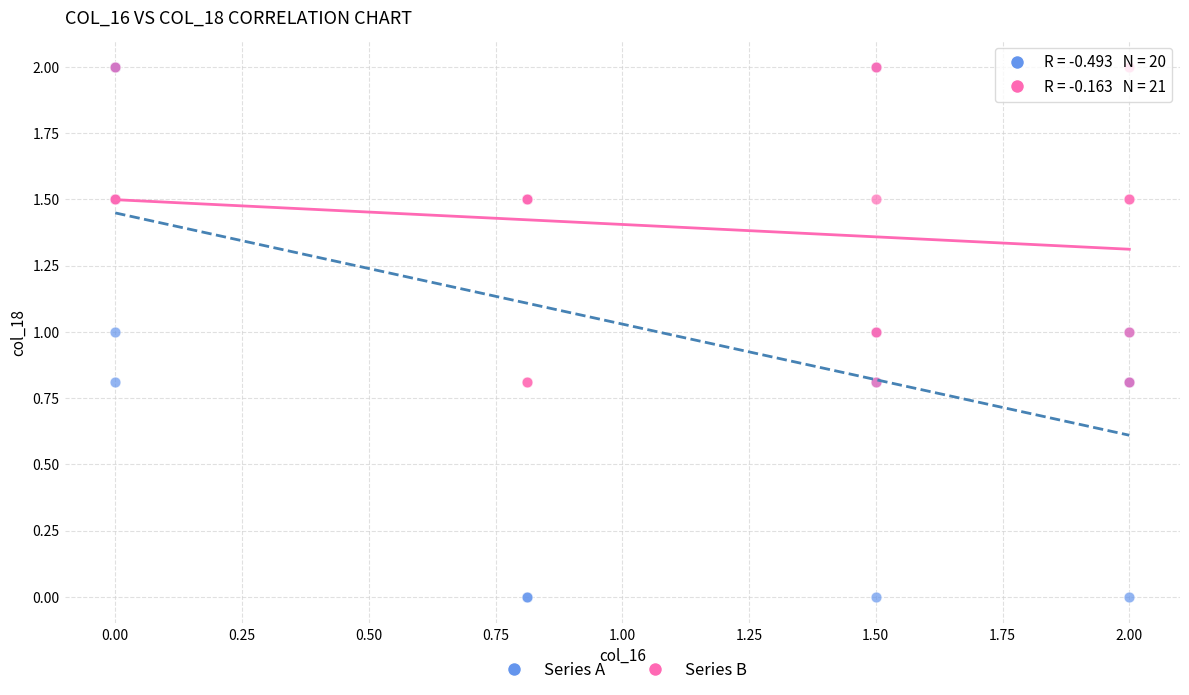

Which series contains the lowest Y value?

Series A